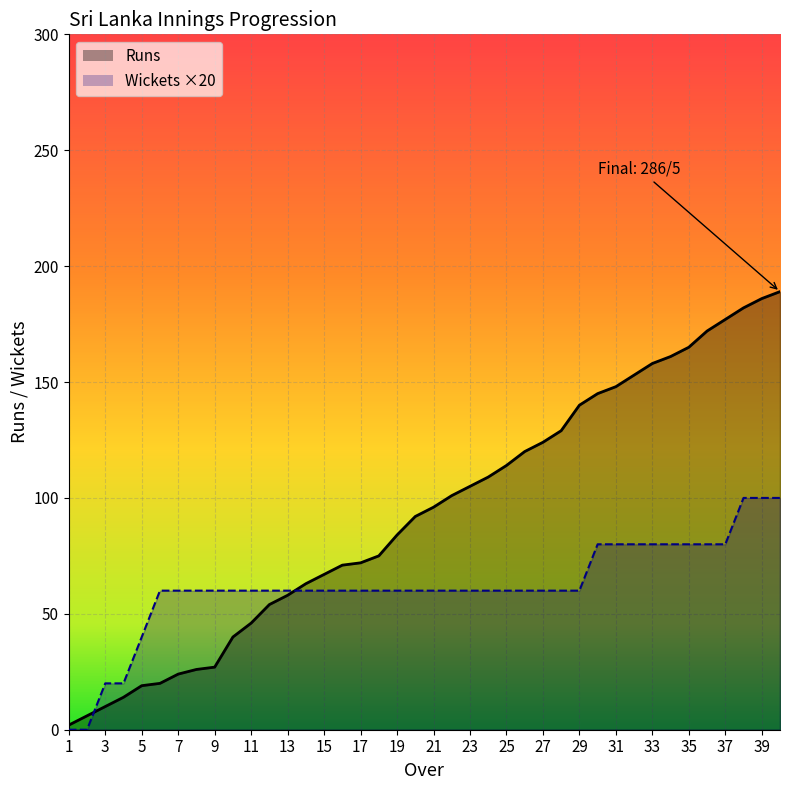

The wickets series shows 88 at 14. True or false?

False